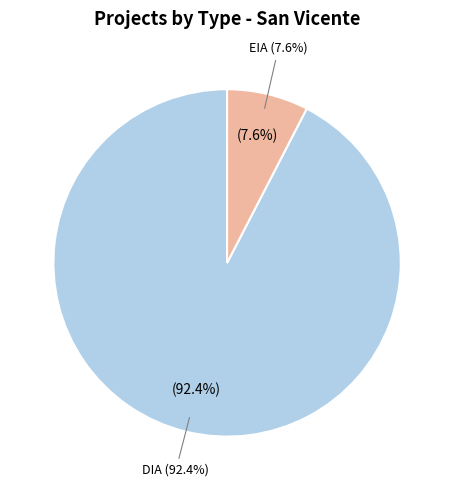

Which has a higher value, EIA or DIA?

DIA